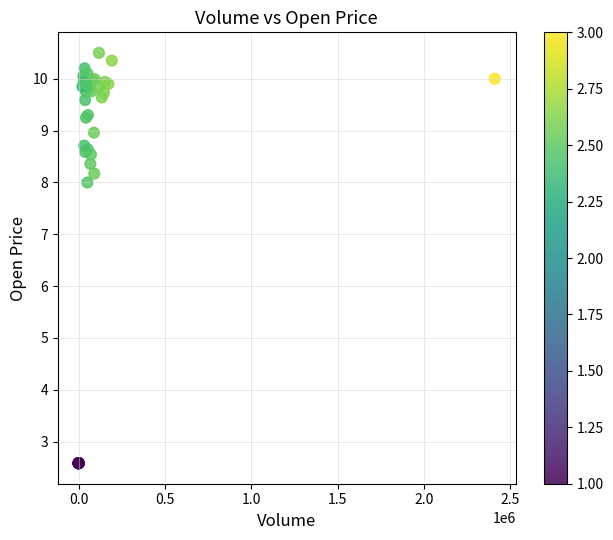

What Y value in the scatter plot is closest to 6?

8.0